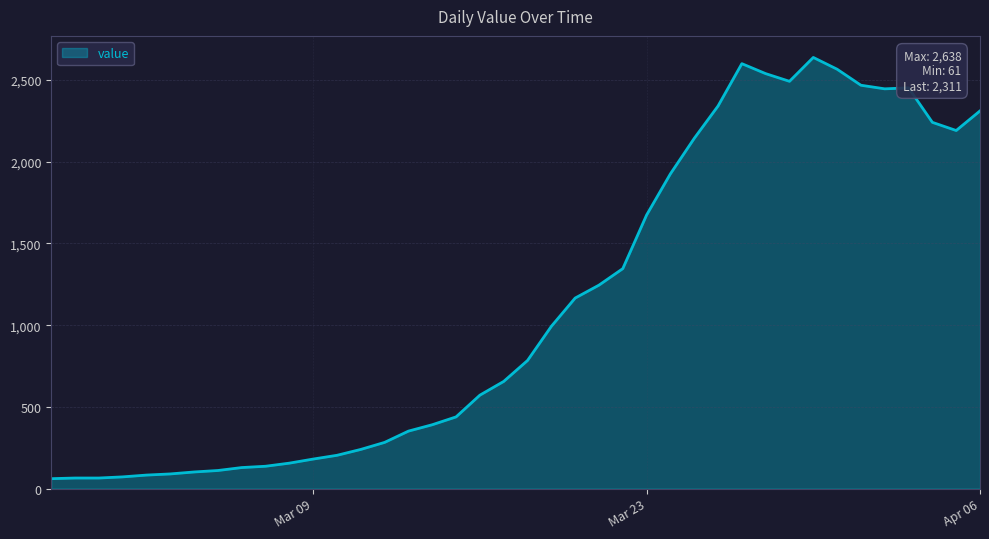

What is the smallest value displayed?

61